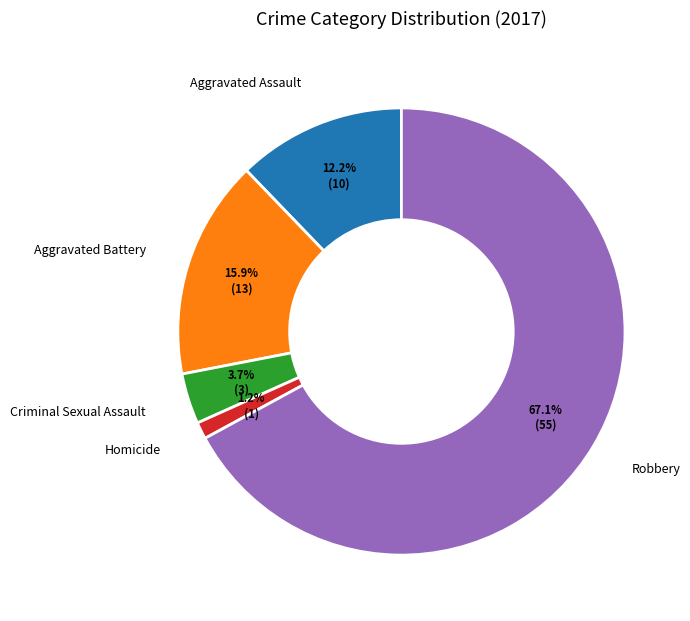

Does any single category account for the majority?

Yes